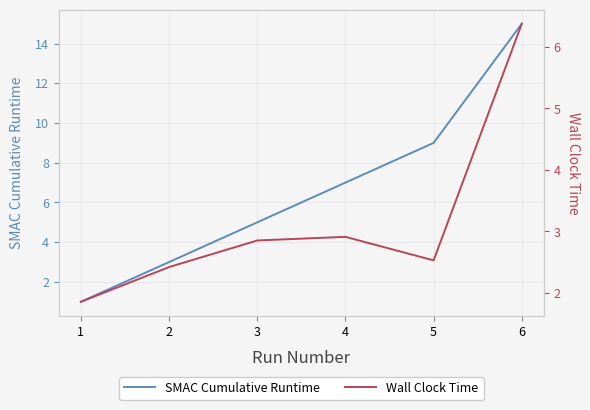

What is the maximum value for SMAC Cumulative Runtime?

15